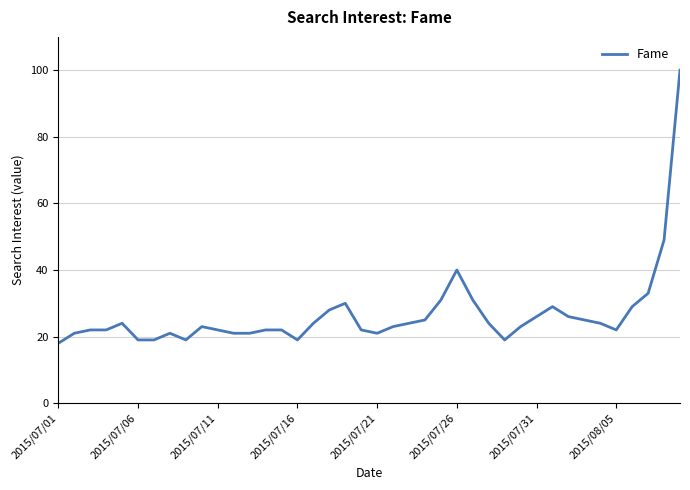

What is the difference between the maximum and minimum values?

82